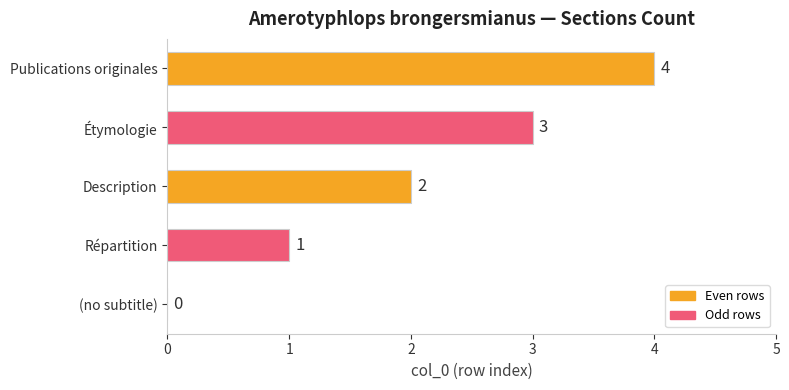

What is the change in value from Description to Étymologie?

+1